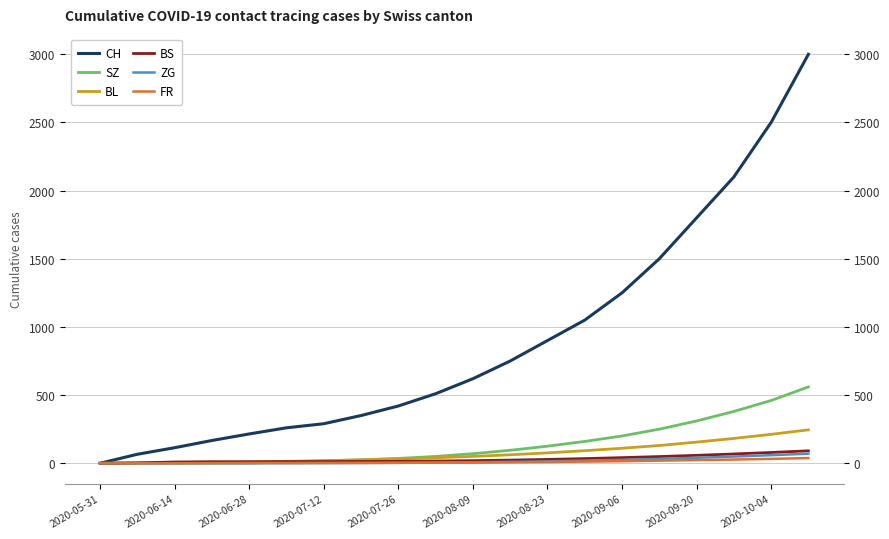

What is the difference between the FR values at 2020-06-14 and 15?

19